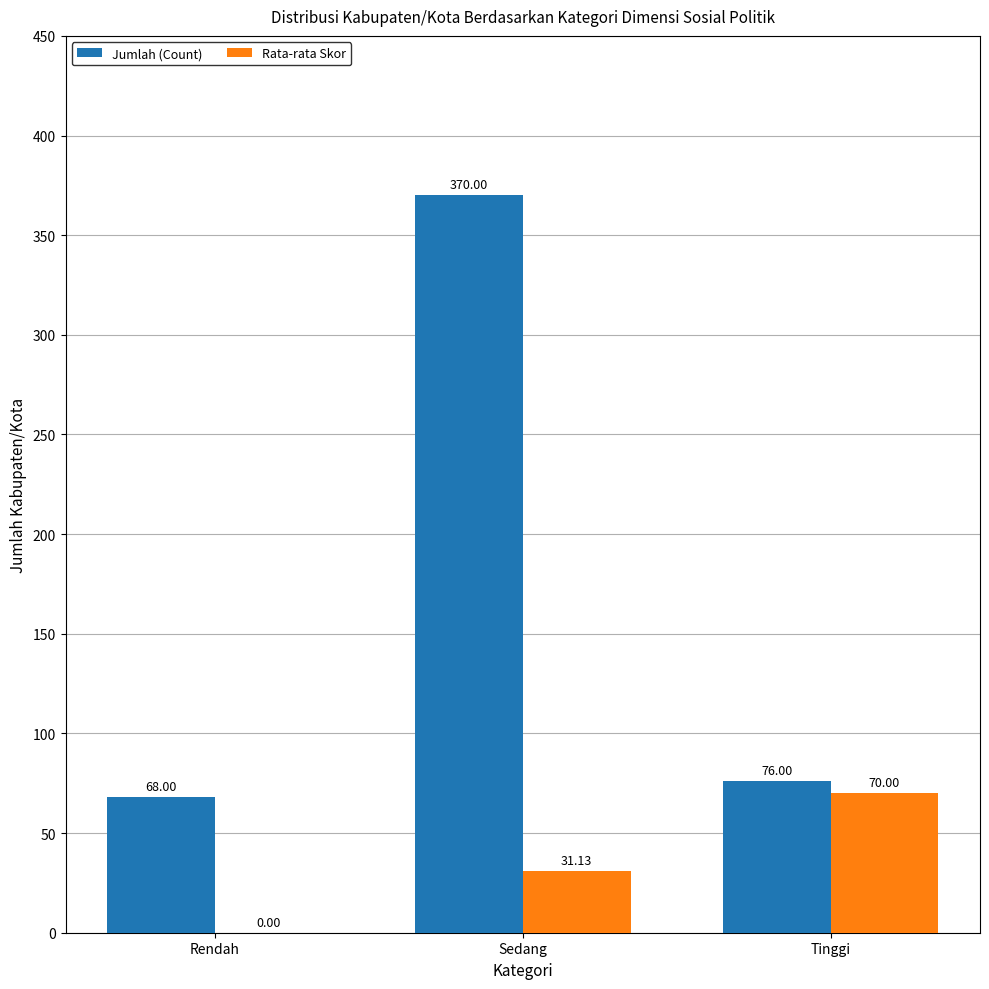

Reading right to left, extract all data points from this chart.

Jumlah (Count): Tinggi=76.0	Sedang=370.0	Rendah=68.0
Rata-rata Skor: Tinggi=70.0	Sedang=31.1	Rendah=0.0